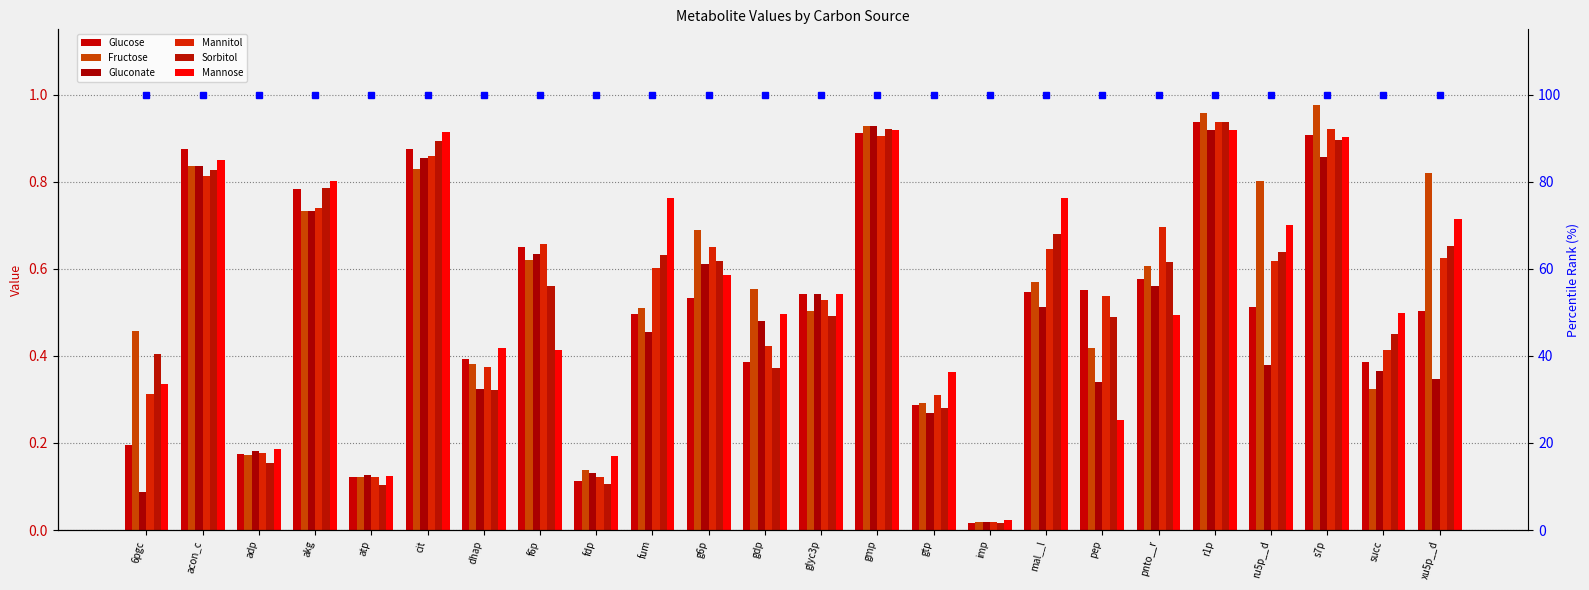

What is the maximum value for Glucose?

0.9